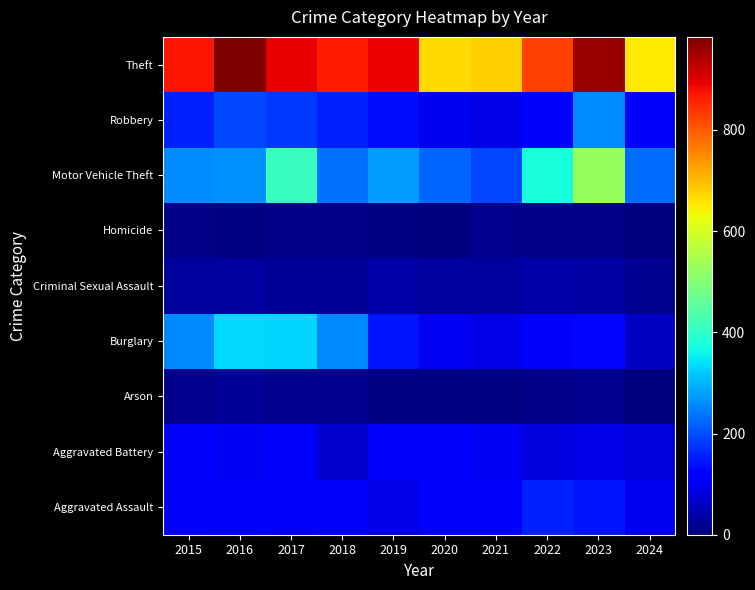

At which category is the sum across all series the highest?

2023